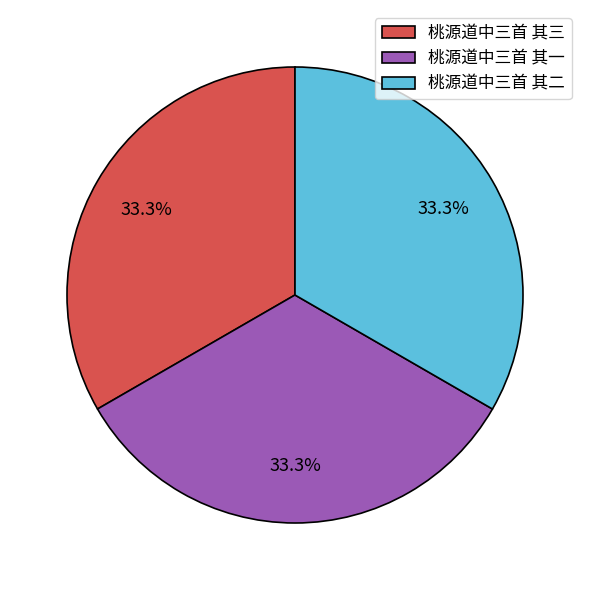

Is there any slice that represents more than half of the pie?

No